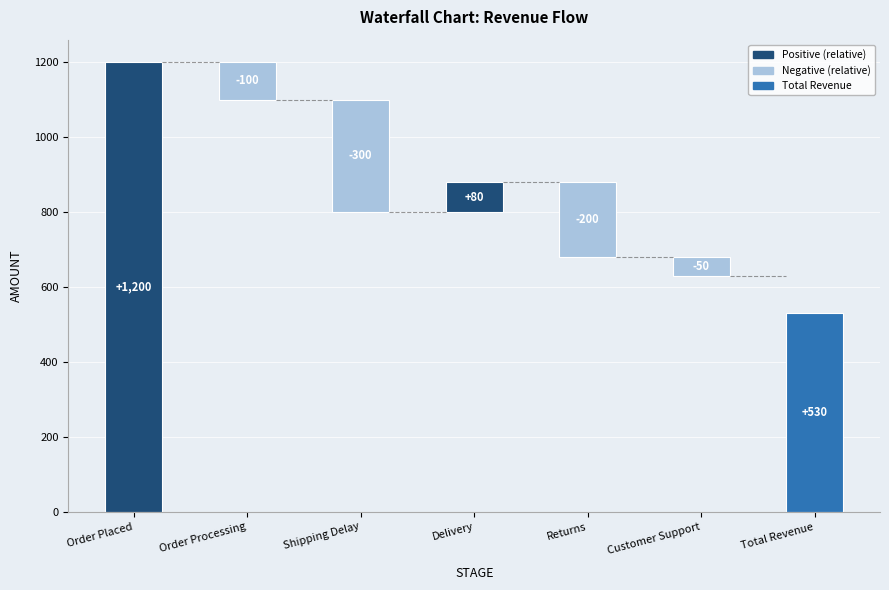

List the labels in order of value, smallest first.

Shipping Delay, Returns, Order Processing, Customer Support, Delivery, Total Revenue, Order Placed